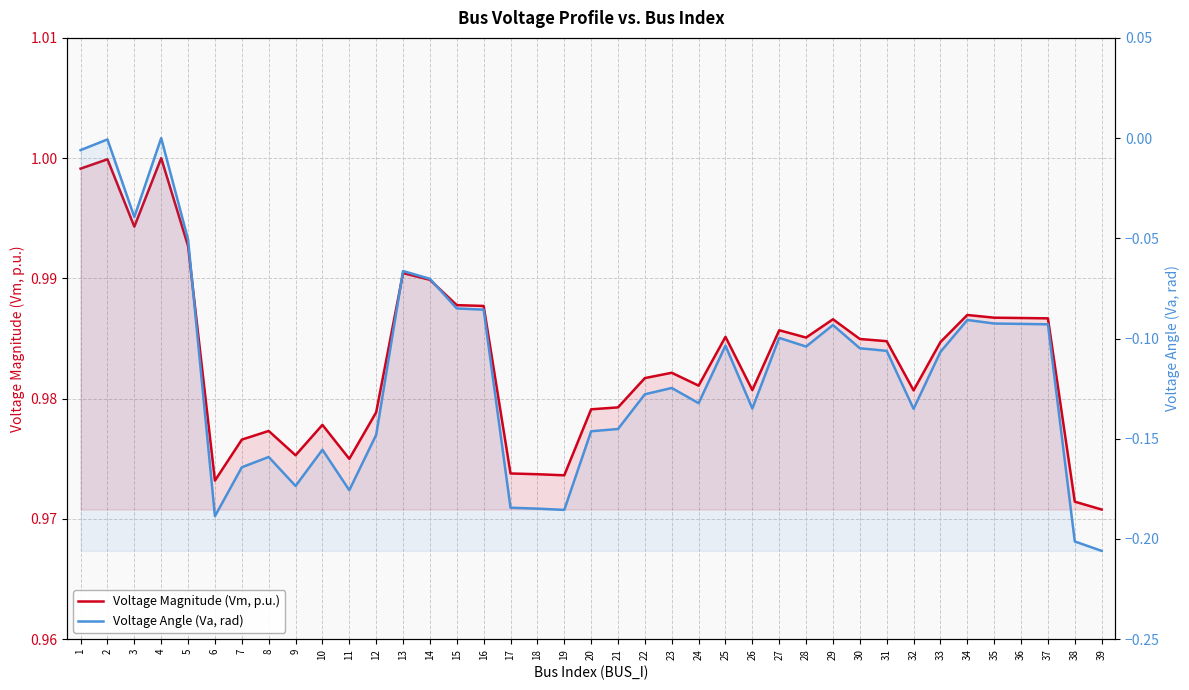

What is the value of the Voltage Angle (Va, rad) point at the 26th from the left?

-0.1